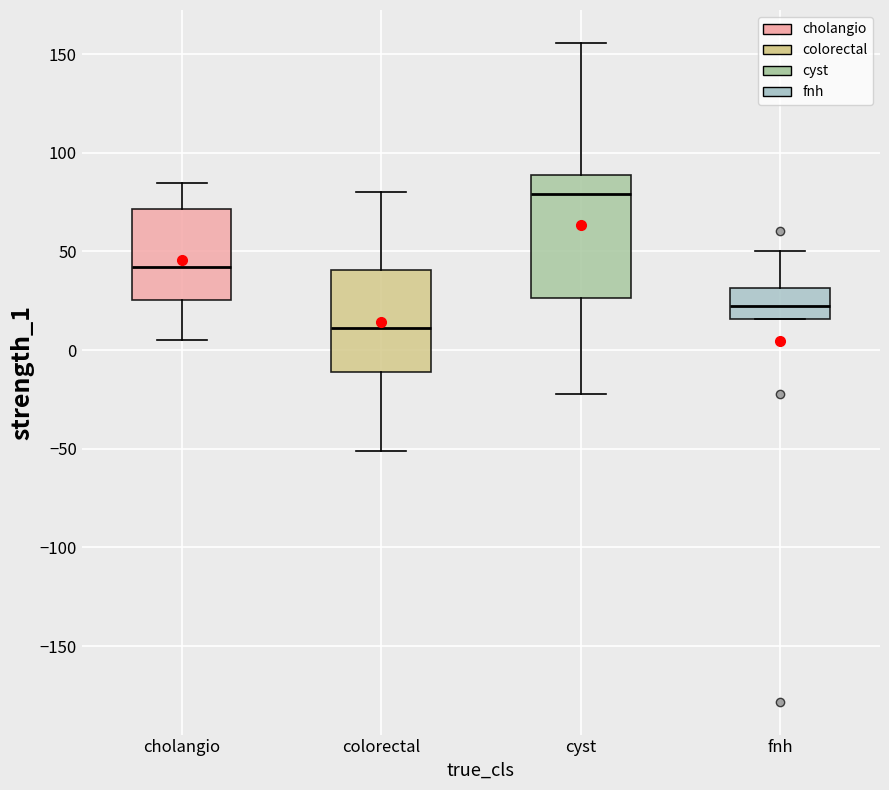

Reading left to right, read every box against the y-axis: the position of its median line, the range the box covers, and the ends of its whiskers. The values are not printed on the chart, so give them approximately, as read against the axis.

cholangio: median 40, box 25 to 70, whiskers 5 to 85
colorectal: median 10, box -10 to 40, whiskers -50 to 80
cyst: median 80, box 25 to 90, whiskers -20 to 155
fnh: median 20, box 15 to 30, whiskers 15 to 50